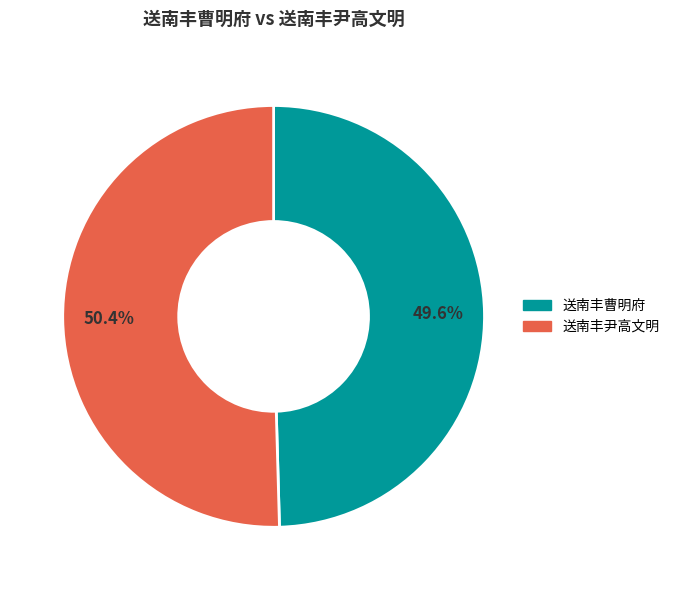

What percentage is the 送南丰尹高文明 slice, to the nearest percent?

50%